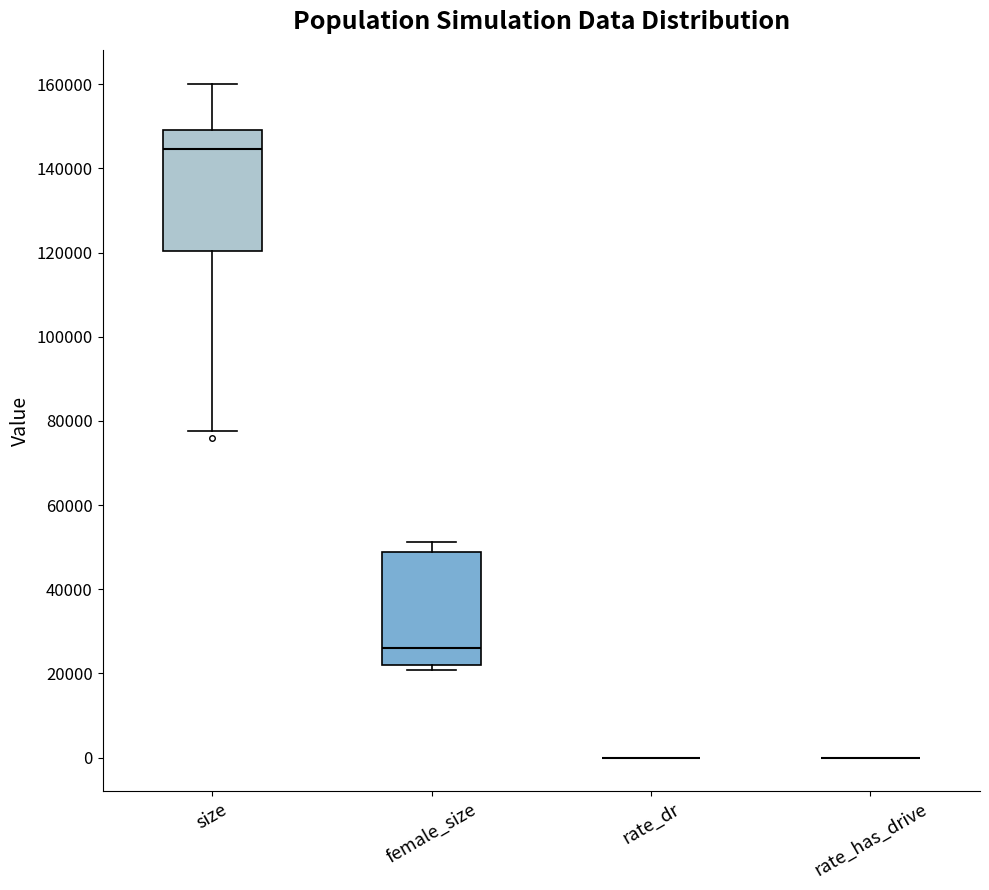

Reading left to right, transcribe this box plot: for each box, give where its median line is, the range the box spans, and where its two whiskers end, as read against the y-axis. The values are not printed on the chart, so give them approximately, as read against the axis.

size: median 144000, box 120000 to 150000, whiskers 78000 to 160000
female_size: median 26000, box 22000 to 48000, whiskers 20000 to 52000
rate_dr: box collapsed to a line at 0, whiskers 0 to 0
rate_has_drive: box collapsed to a line at 0, whiskers 0 to 0